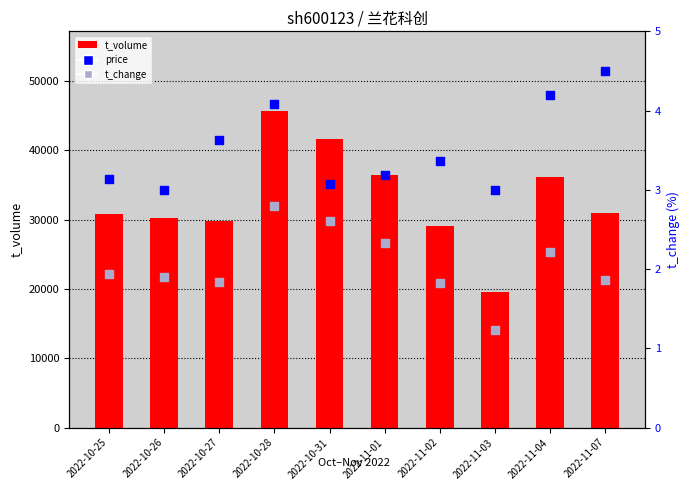

What are all the series names shown in the legend?

t_volume, price, t_change